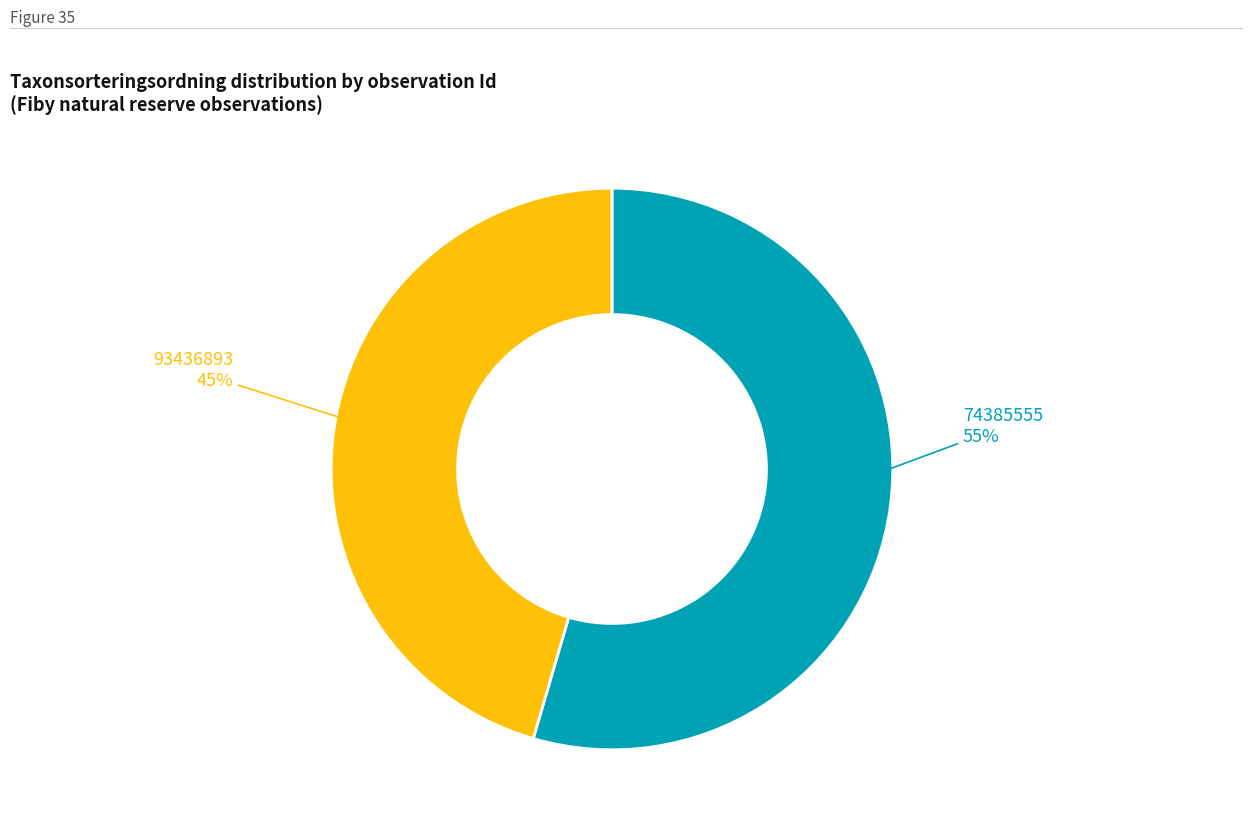

Is it true that 93436893 is 45% of the pie?

True